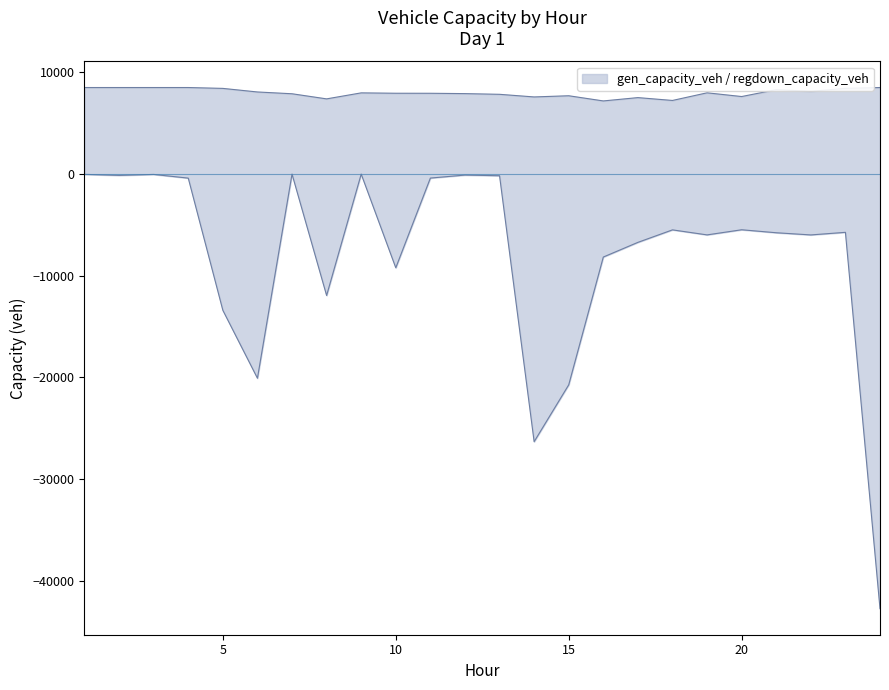

Does the chart have visible grid lines?

No